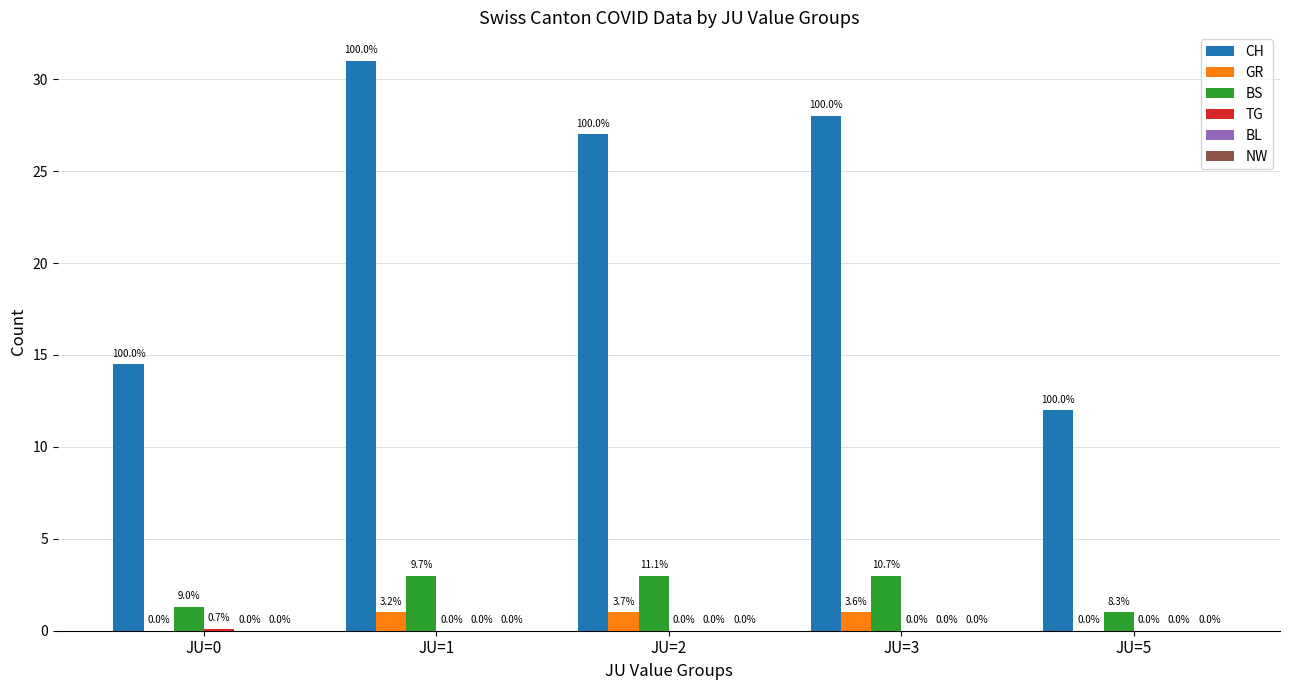

True or false: CH has a value of 2.7 at JU=5.

False